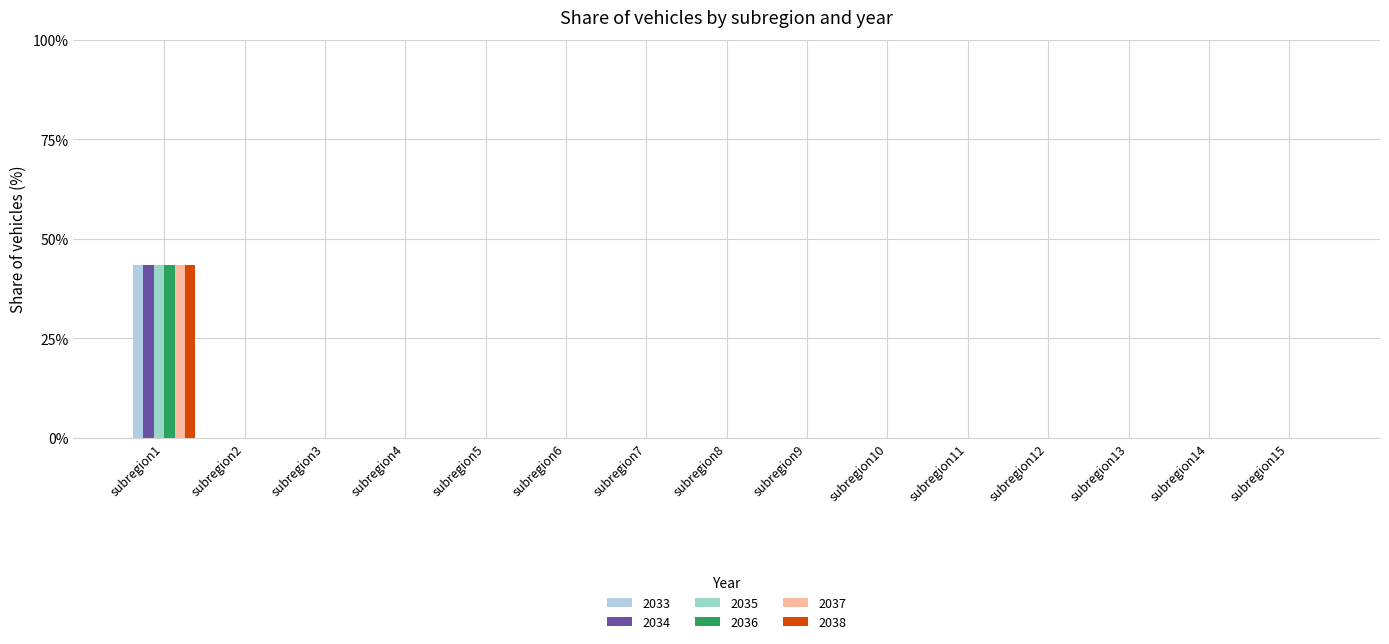

How many groups of bars are there?

15